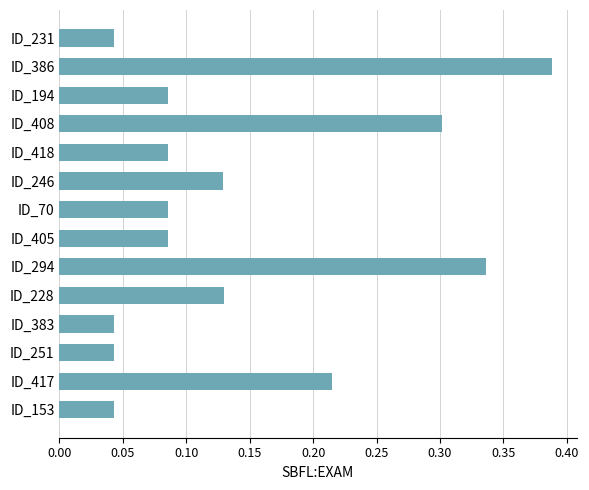

Count the number of data series in this chart.

1